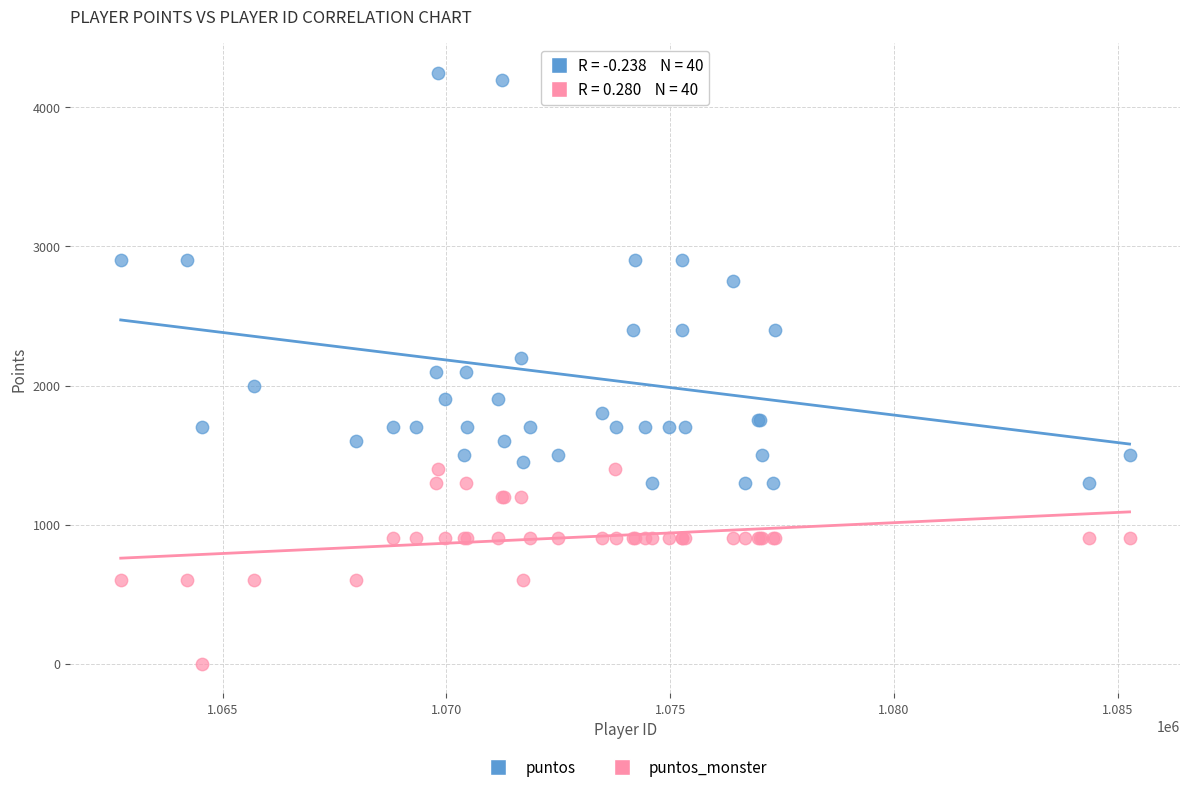

Which series has the widest spread of Y values?

puntos